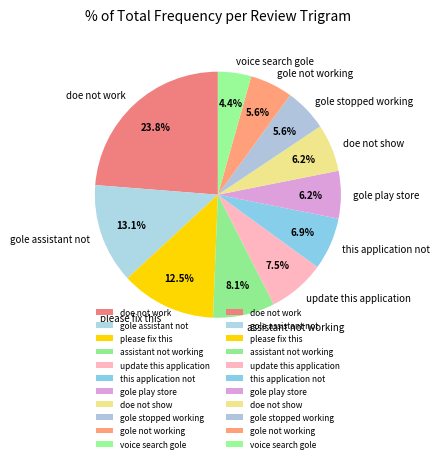

To the nearest percent, what percentage of the pie is doe not work?

24%